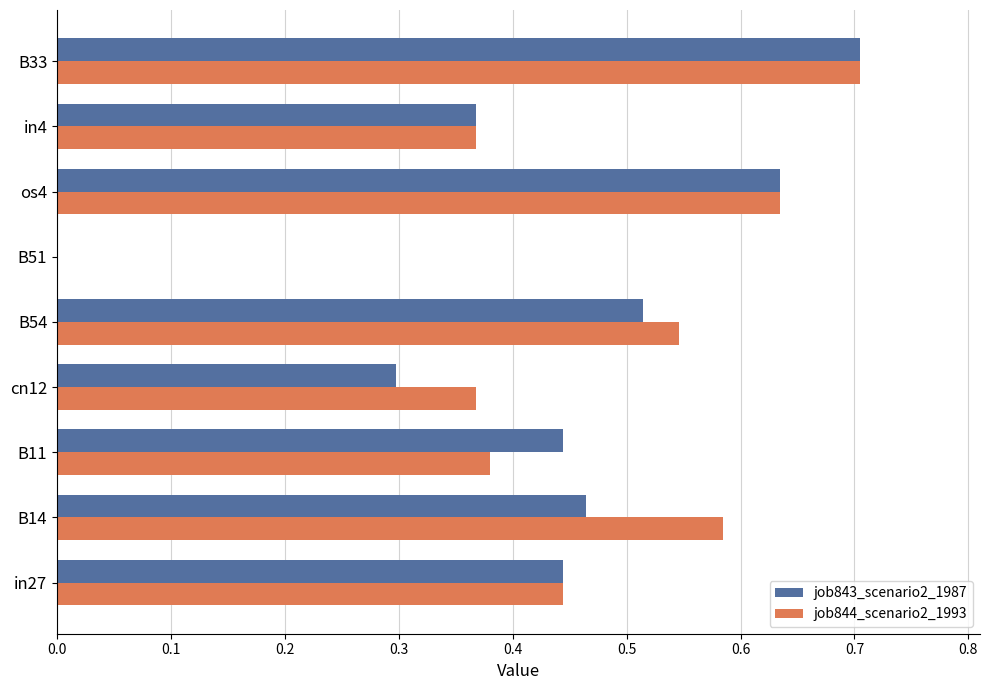

What is the sum of the job843_scenario2_1987 values at in27 and B14?

0.9